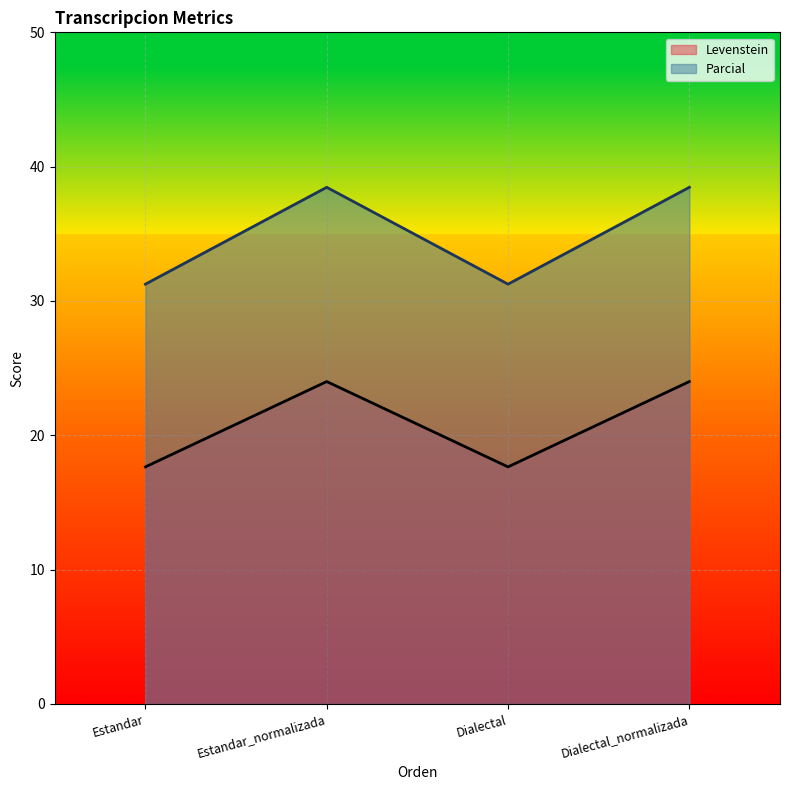

Where is the first local maximum for Parcial?

Estandar_normalizada